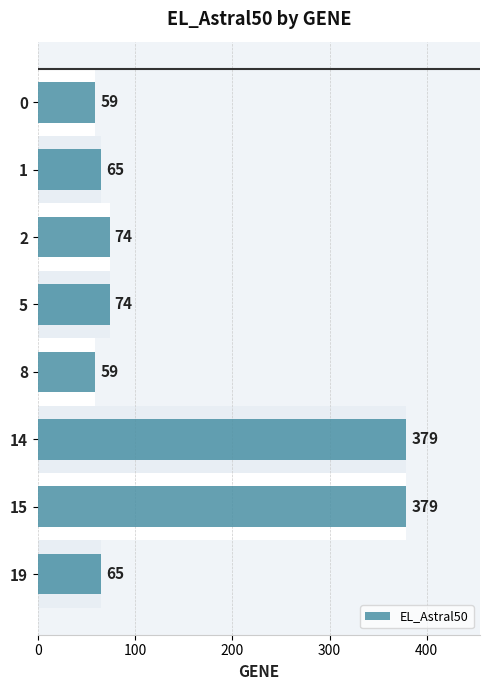

Is it true that the value at 15 is 80?

False